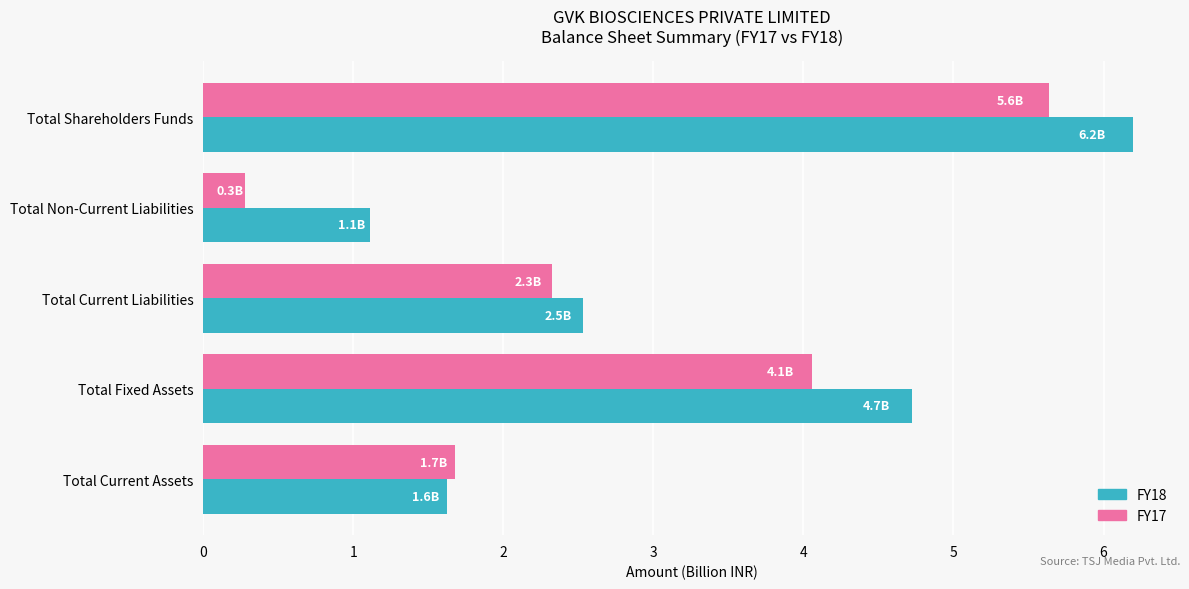

Between Total Current Liabilities and Total Fixed Assets, which series saw the biggest shift?

FY18